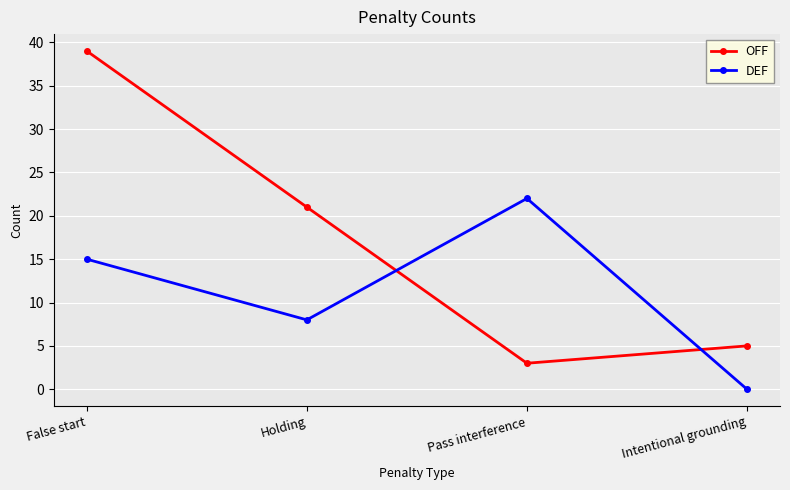

Does the chart have visible grid lines?

Yes